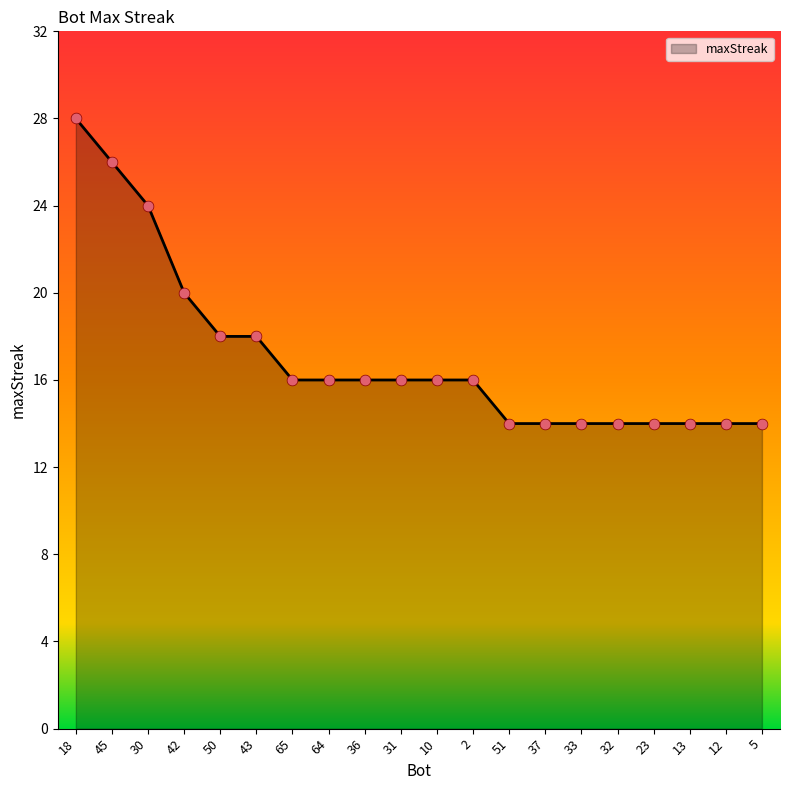

What is the change in value from 45 to 64?

-10